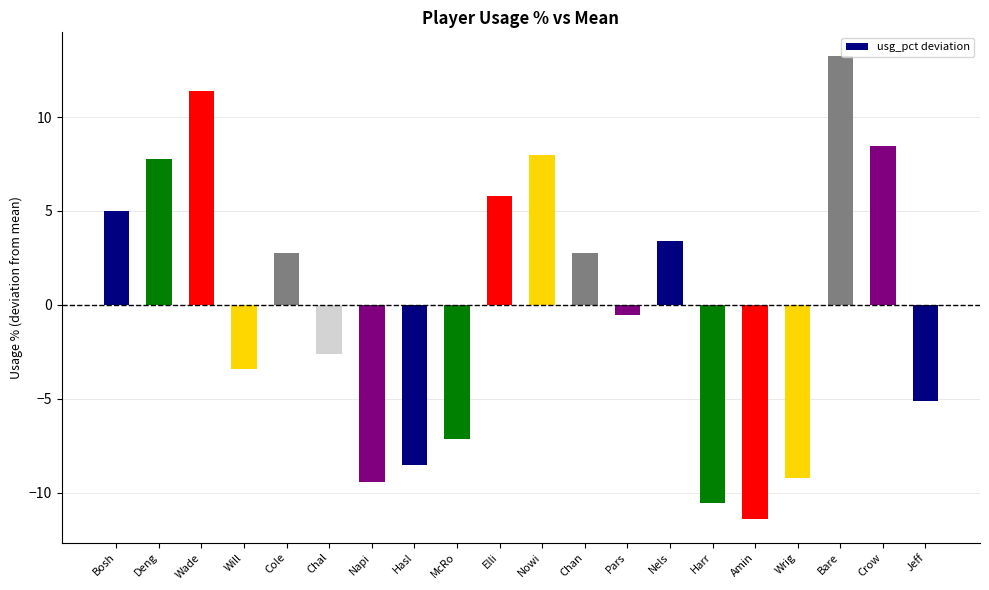

How many data points are less than 2?

10